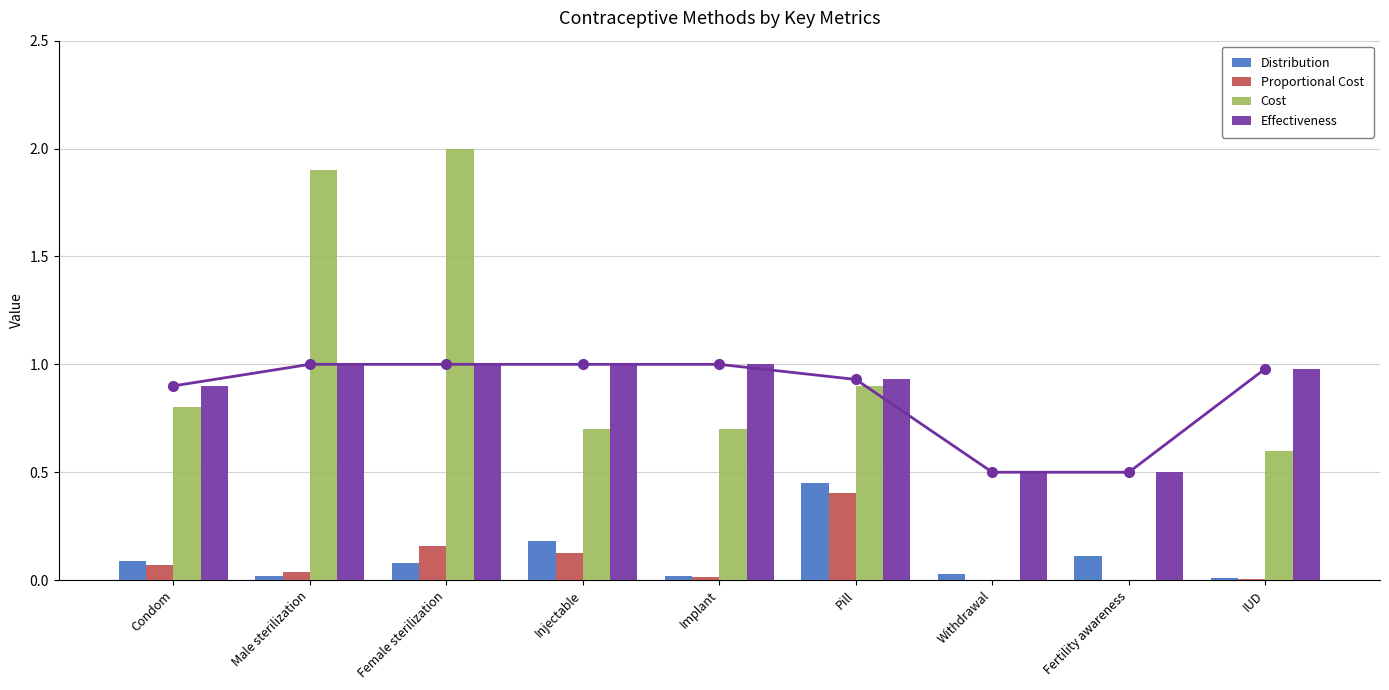

What is the value of the Distribution bar at the 4th from the left?

0.2